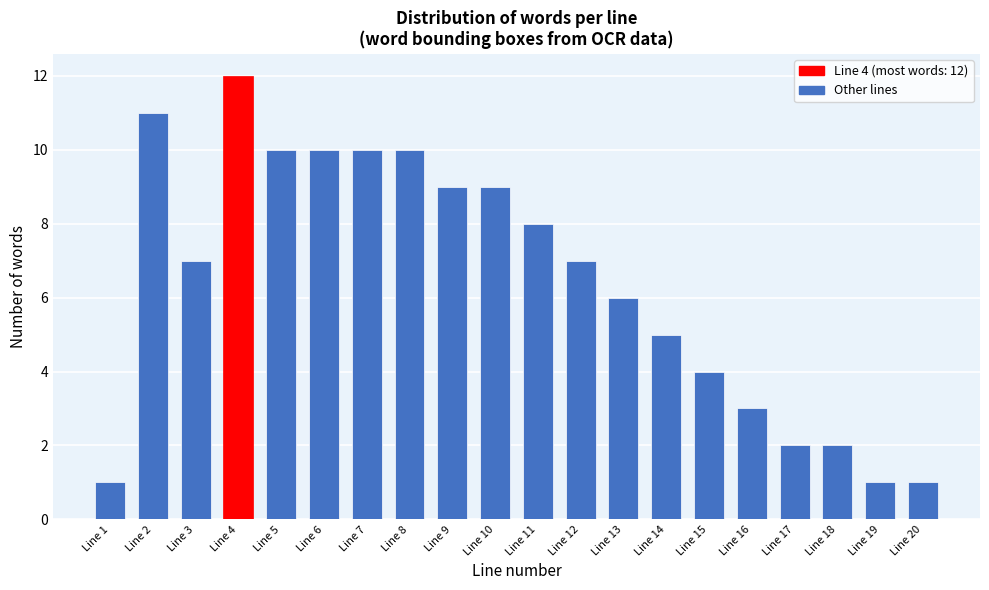

Reading right to left, what are all the values shown in this chart?

1	1	2	2	3	4	5	6	7	8	9	9	10	10	10	10	12	7	11	1